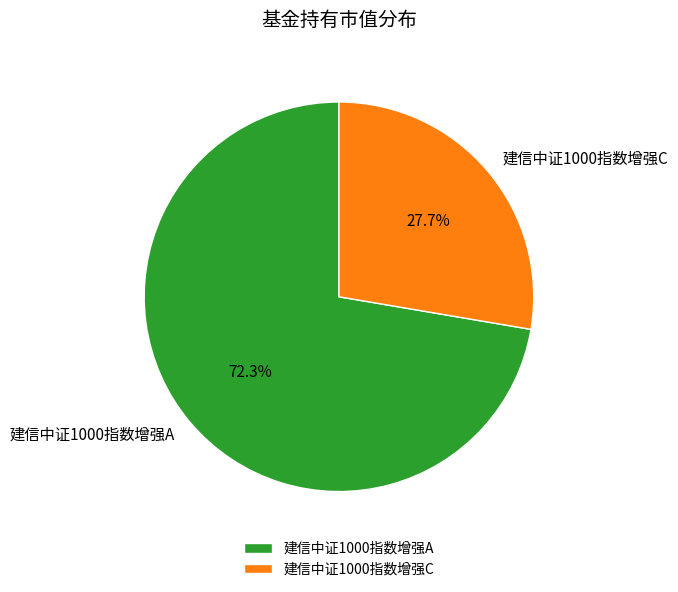

What percentage is the 建信中证1000指数增强A slice, to the nearest percent?

72%